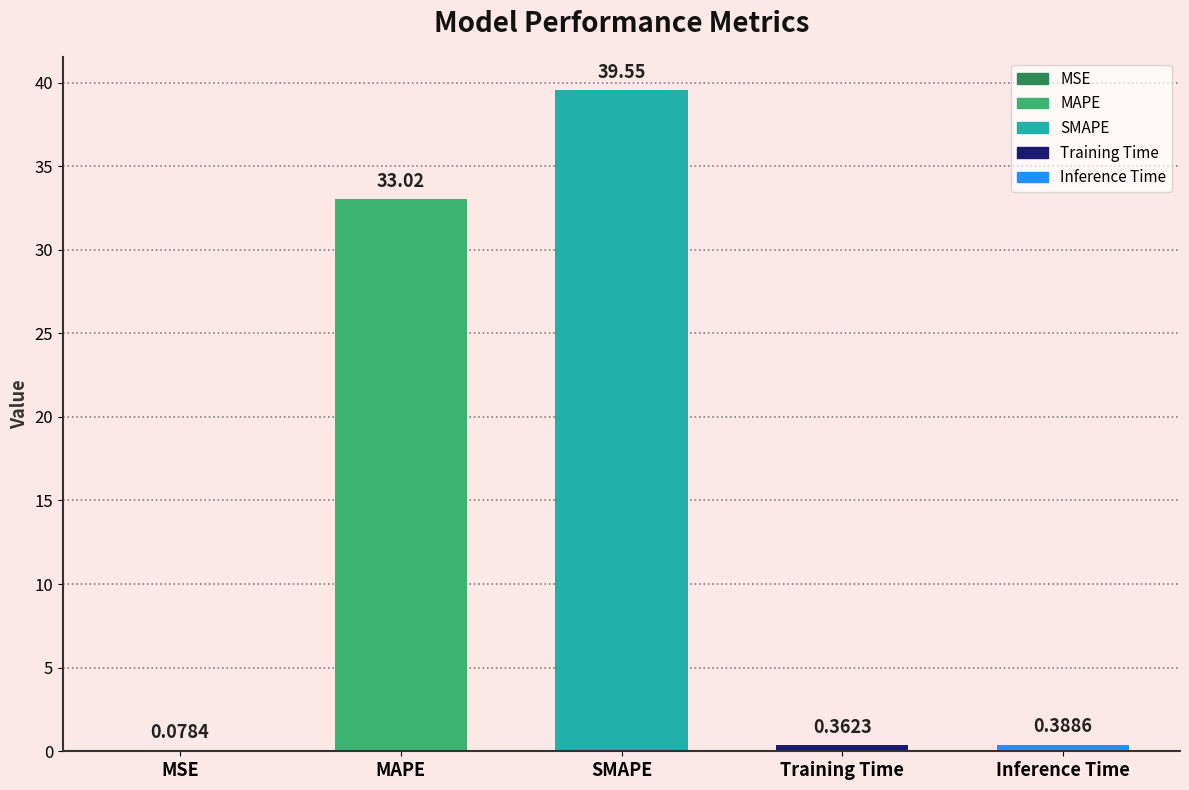

Is it true that the value at MAPE is 8.5?

False